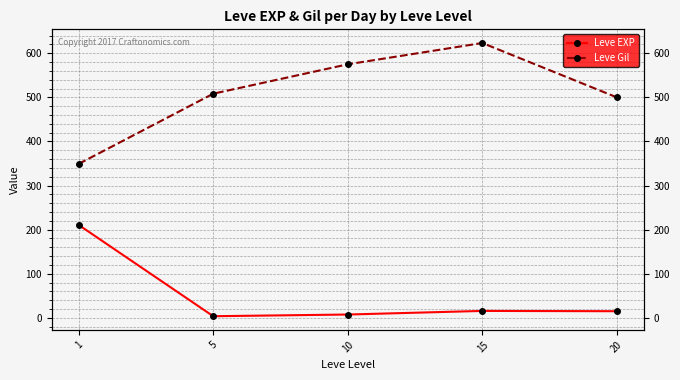

Rank the series by their average value, from lowest to highest.

Leve EXP, Leve Gil